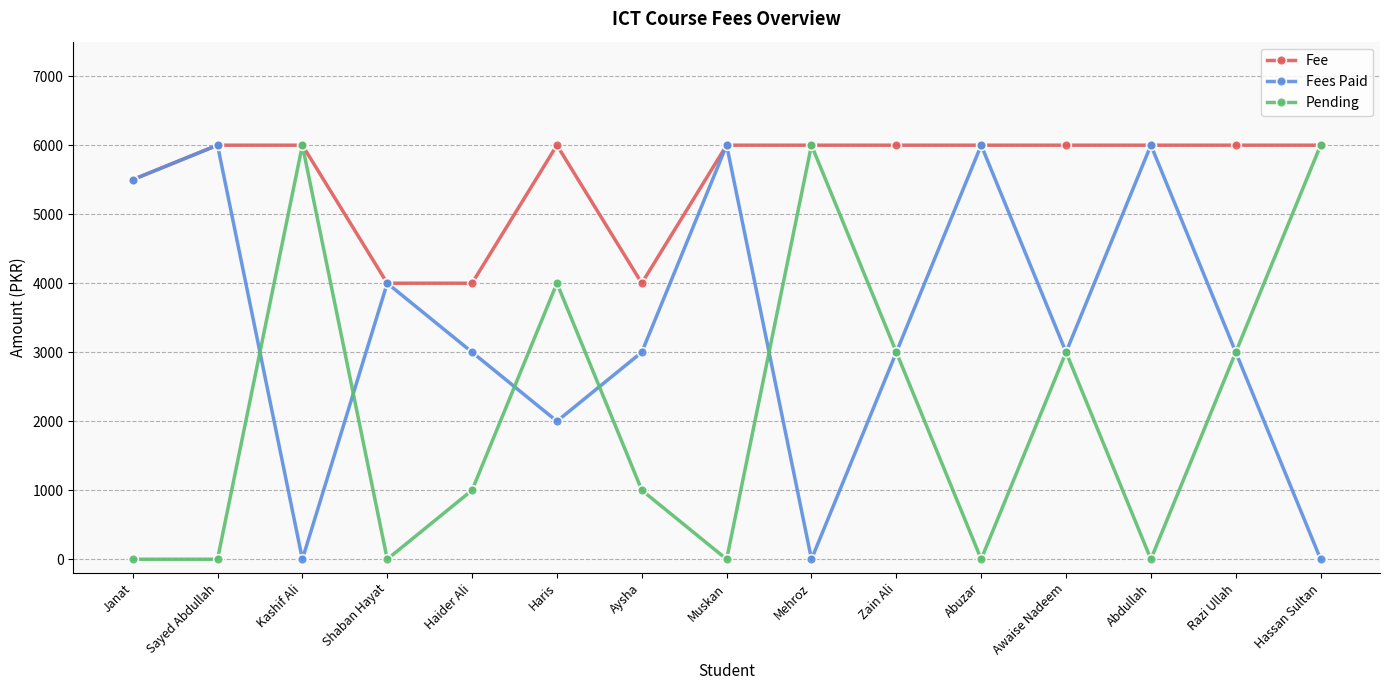

What is the spread (max minus min) of values at Razi Ullah?

3000